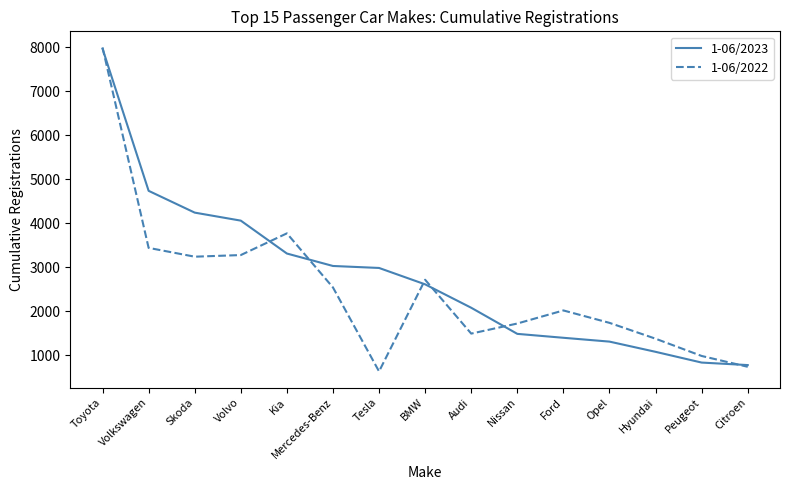

Rank the series at Mercedes-Benz from highest to lowest value.

1-06/2023, 1-06/2022